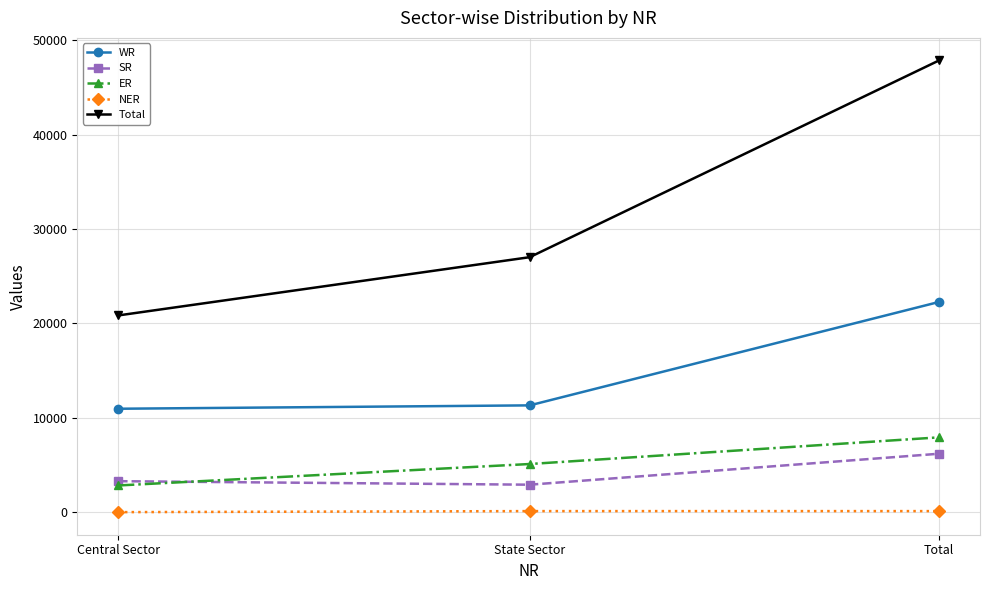

What is the highest value of the WR series?

22269